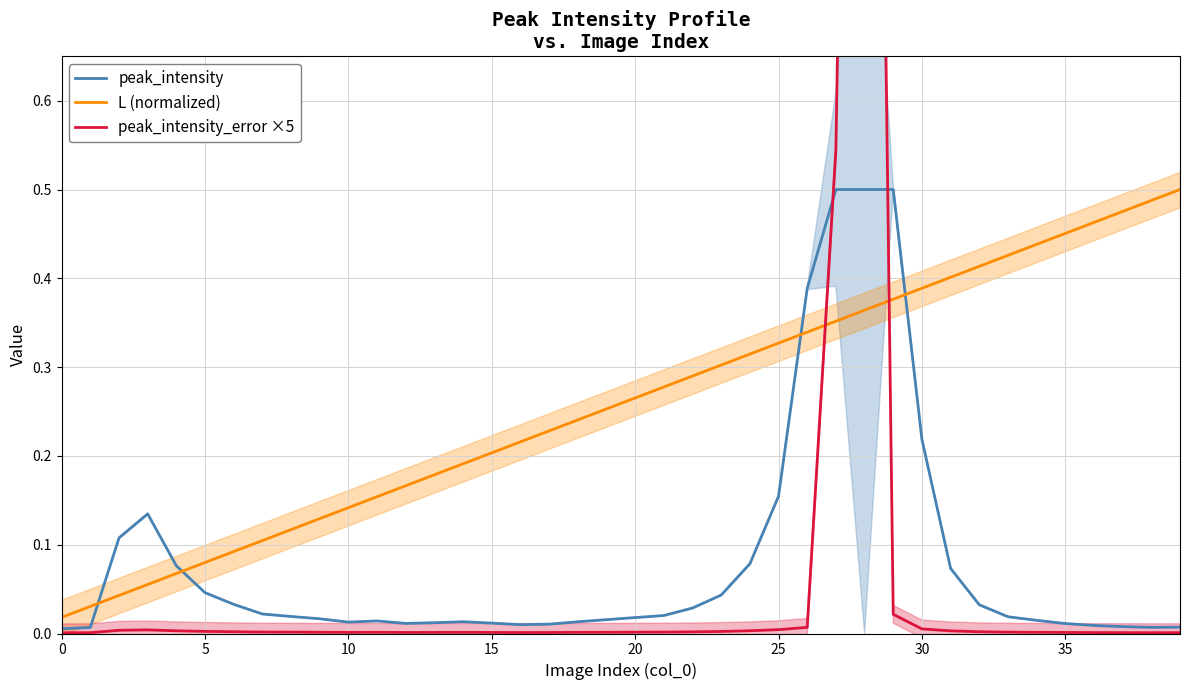

Which series has the widest spread of values?

peak_intensity_error ×5